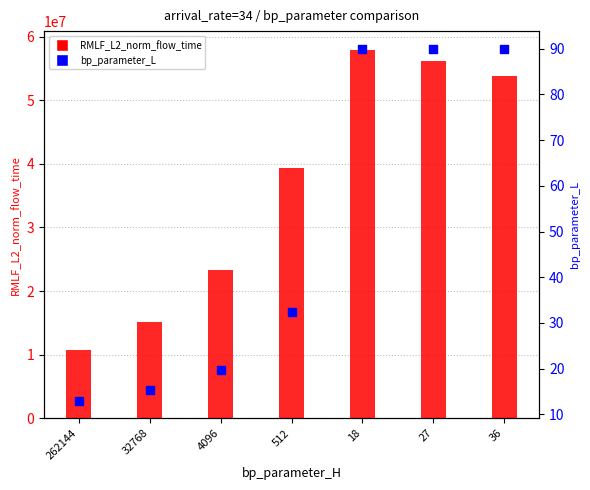

At how many categories does at least one series exceed 49974153?

3